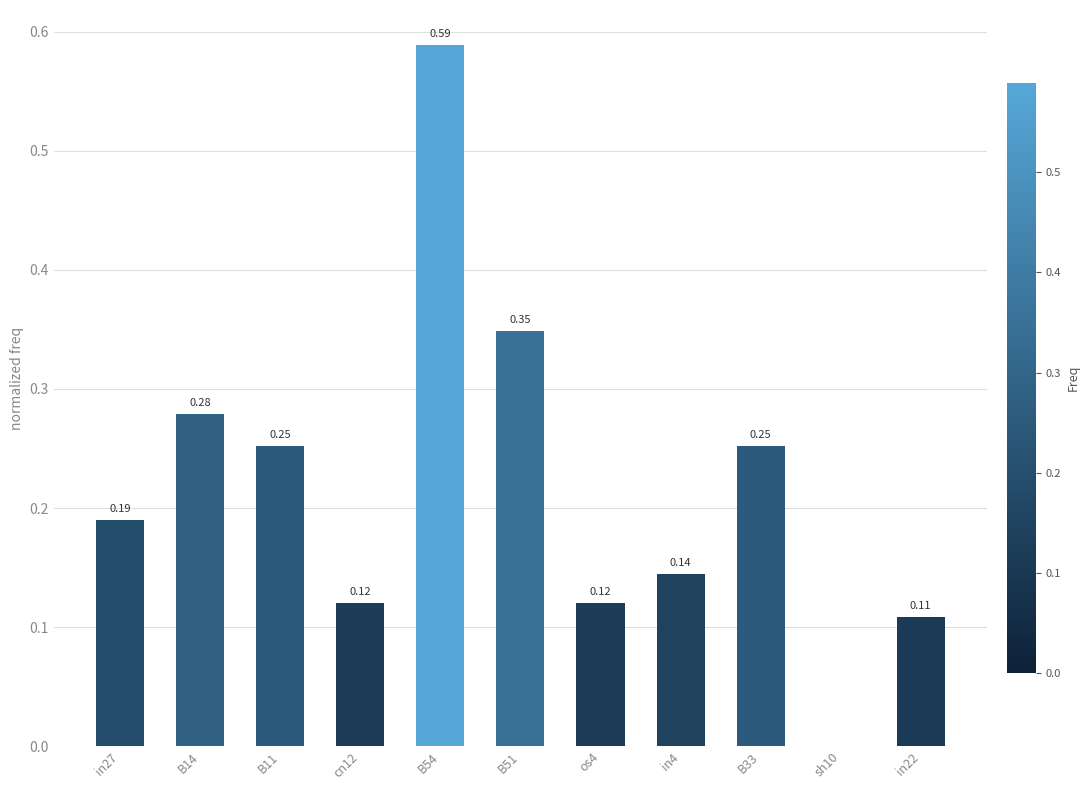

What is the sum of all values?

2.4